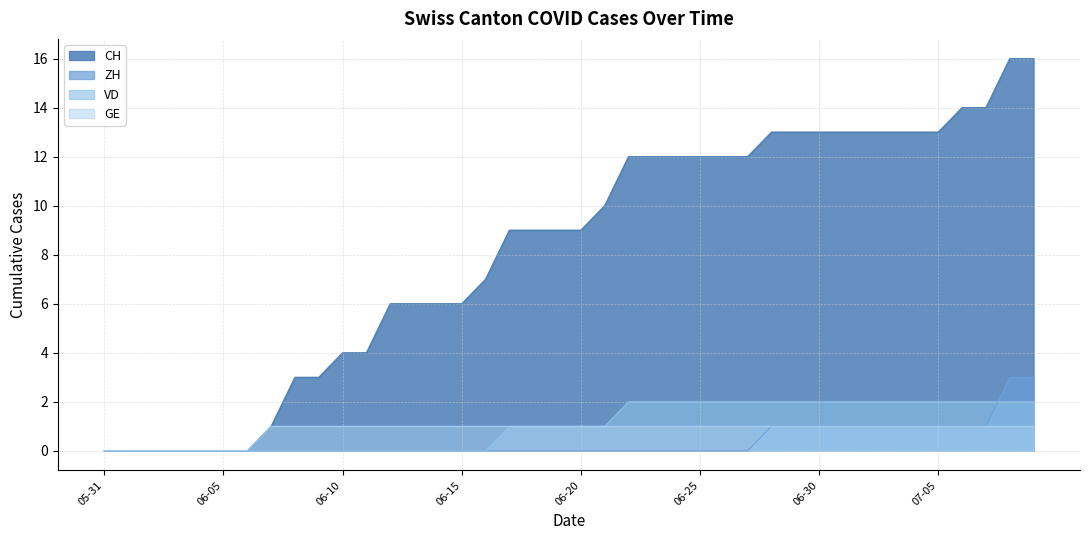

What is the maximum value shown in the chart?

16